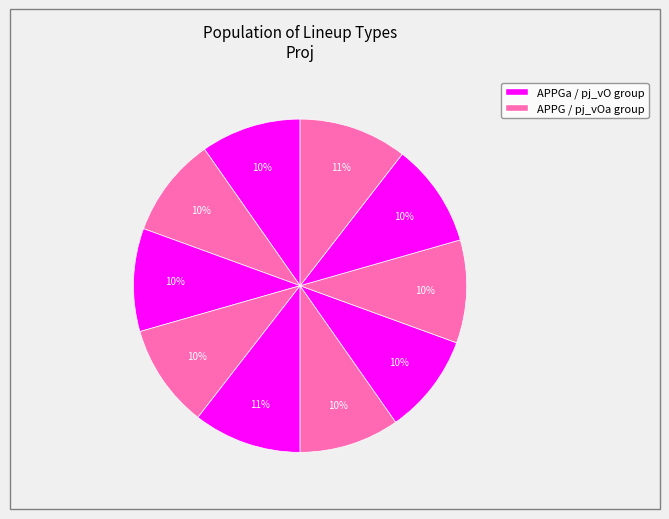

Which category has the smallest portion of the pie?

APPG